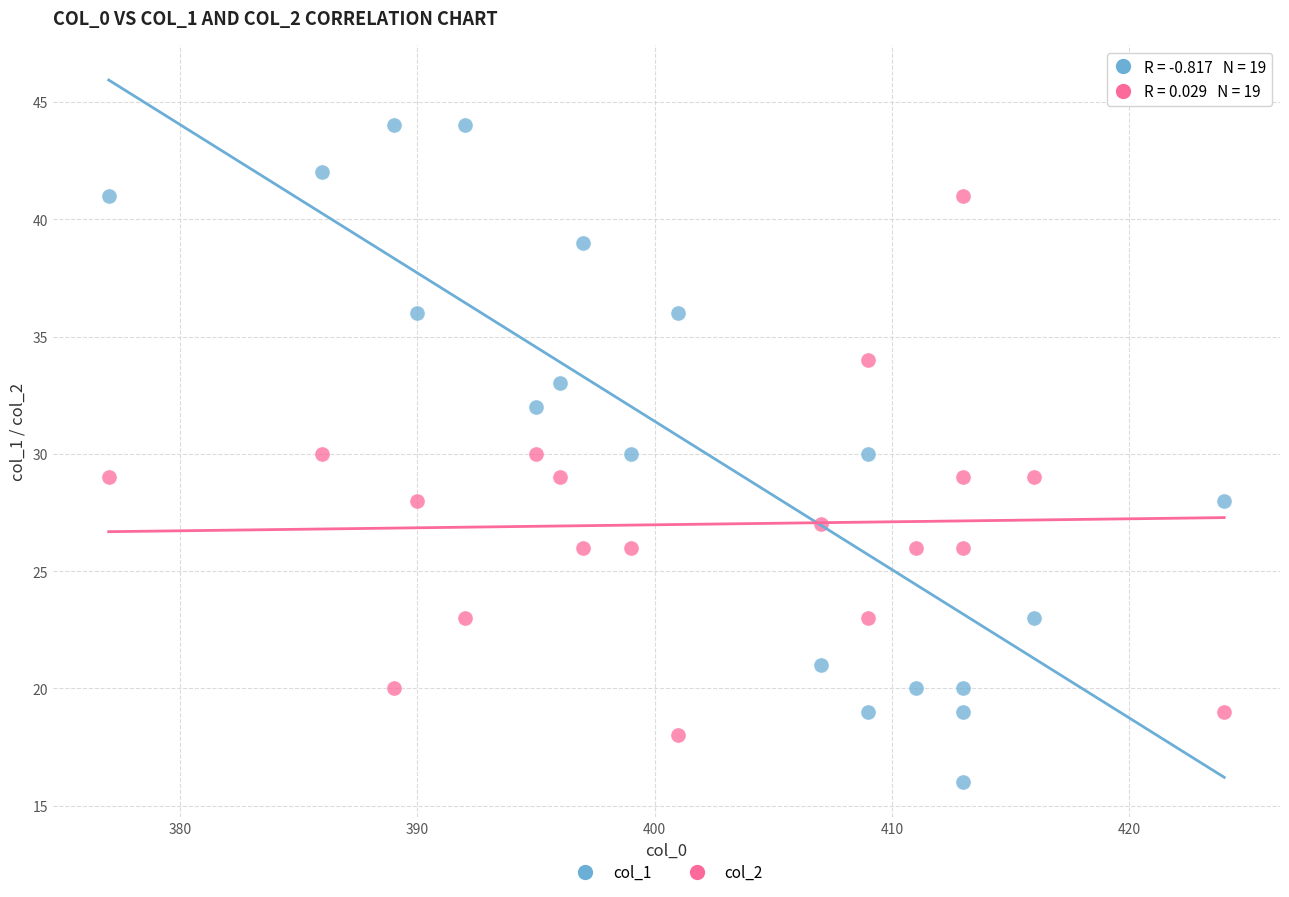

Which series reaches the minimum Y coordinate?

col_1